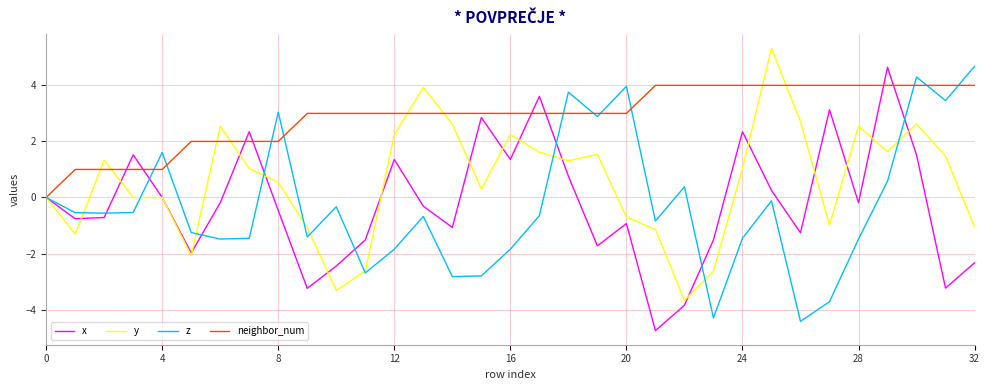

What is the greatest value displayed?

5.3